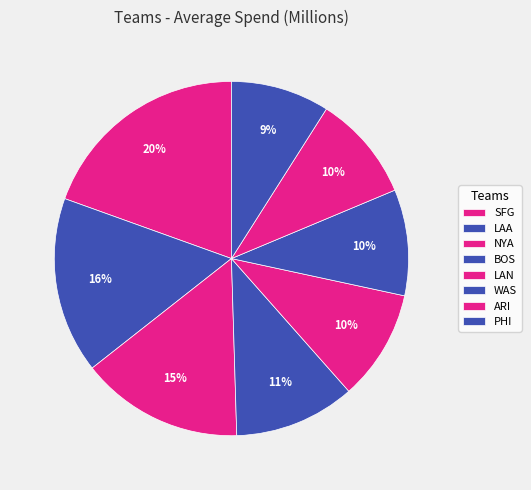

How many segments does this pie chart have?

8